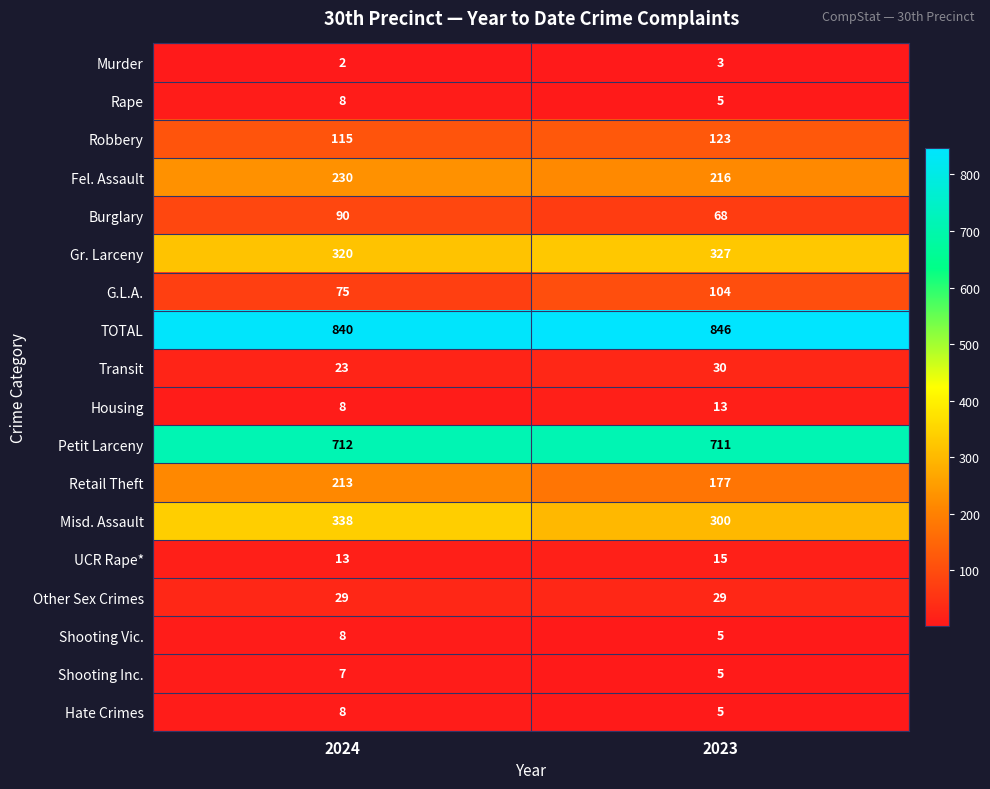

How many values in the TOTAL series are below 846?

1